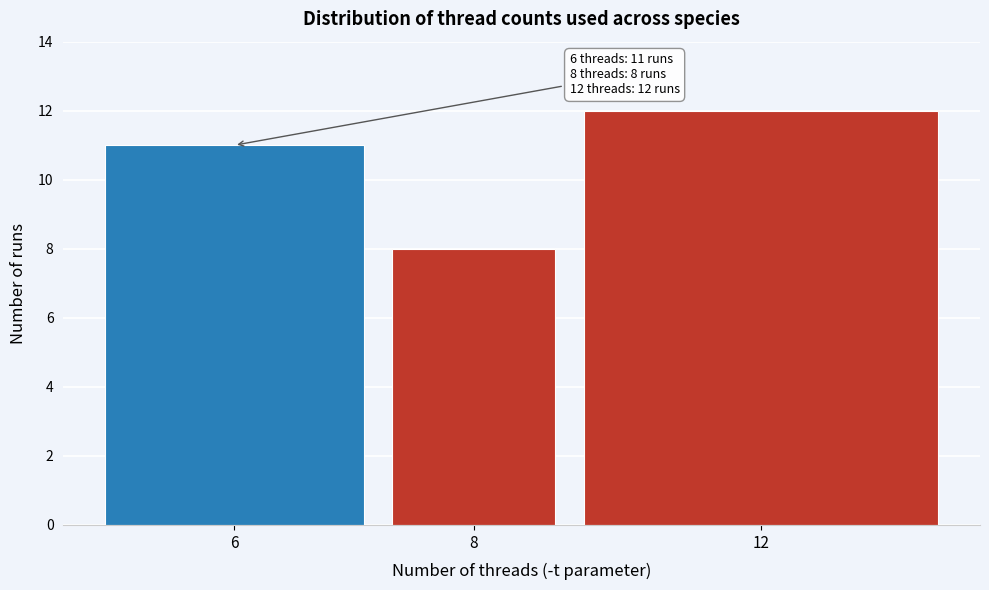

Reading left to right, extract all data points from this chart.

6=11	8=8	12=12